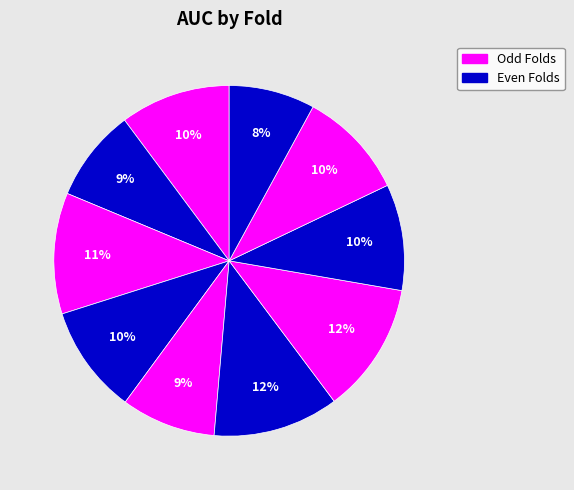

How many segments does this pie chart have?

10